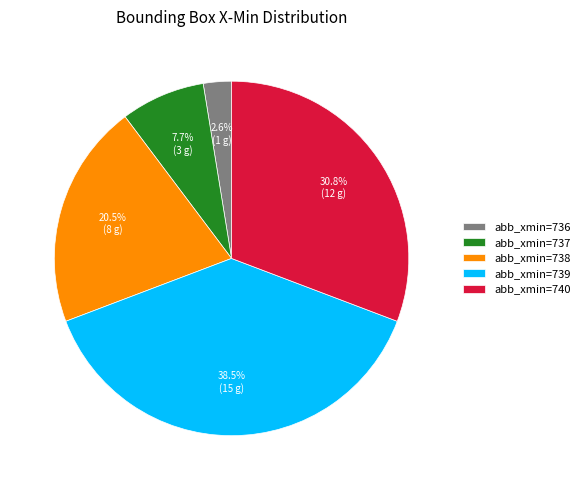

Combined, do abb_xmin=737 and abb_xmin=736 account for over 50%?

No